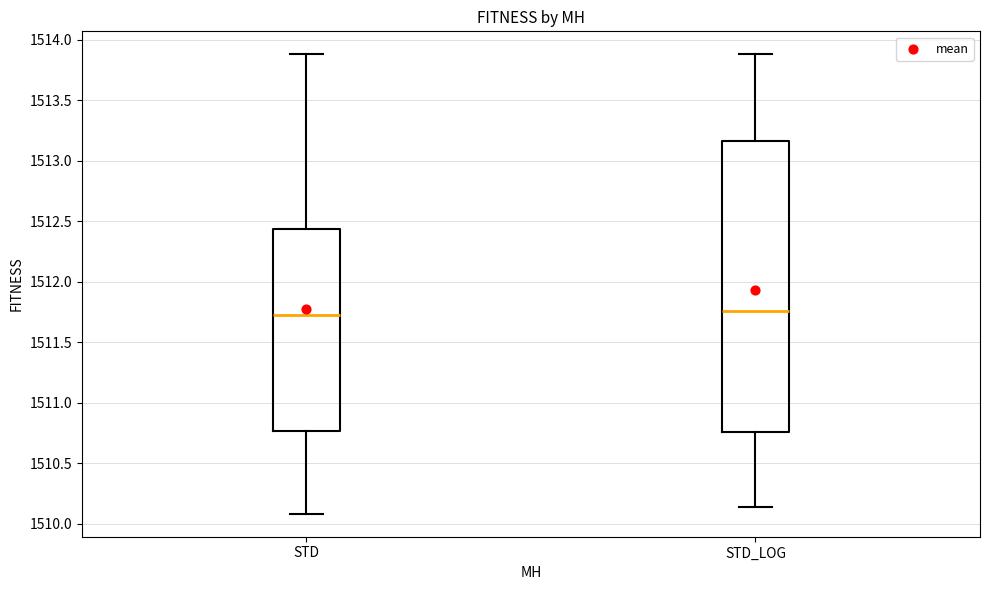

Comparing the boxes themselves (not the whiskers), which one is the tallest?

STD_LOG